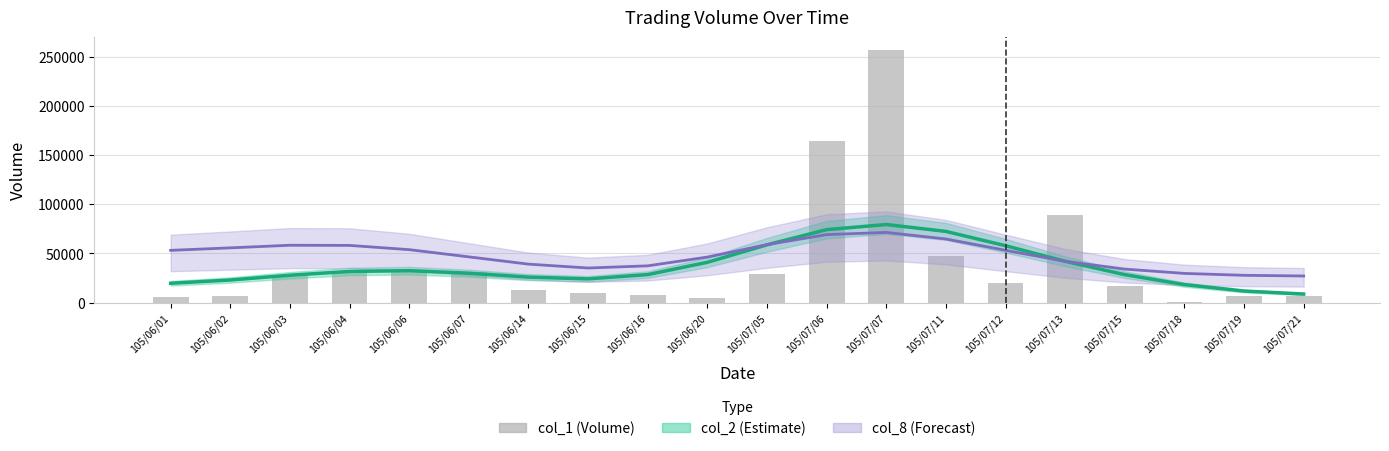

Reading left to right, extract all data points from this chart.

col_2 (Estimate): 19594.0	22896.3	27761.3	31604.8	32390.0	29831.2	25839.2	24040.1	28408.5	40892.1	58697.7	74132.1	79326.0	72326.9	57787.6	41919.8	28340.5	18197.5	11696.6	8627.6
col_8 (Forecast): 53059.5	55597.4	58254.9	58087.3	53764.4	46428.3	39045.4	35097.9	37305.6	46227.1	58854.6	69067.6	71289.9	64633.5	53115.3	41915.6	33992.3	29607.6	27660.4	26995.4
col_1 (Volume): 6000.0	7000.0	27000.0	30000.0	33000.0	31000.0	13000.0	10000.0	8000.0	5000.0	29000.0	164000.0	257000.0	47000.0	20000.0	89000.0	17000.0	1000.0	7000.0	7000.0